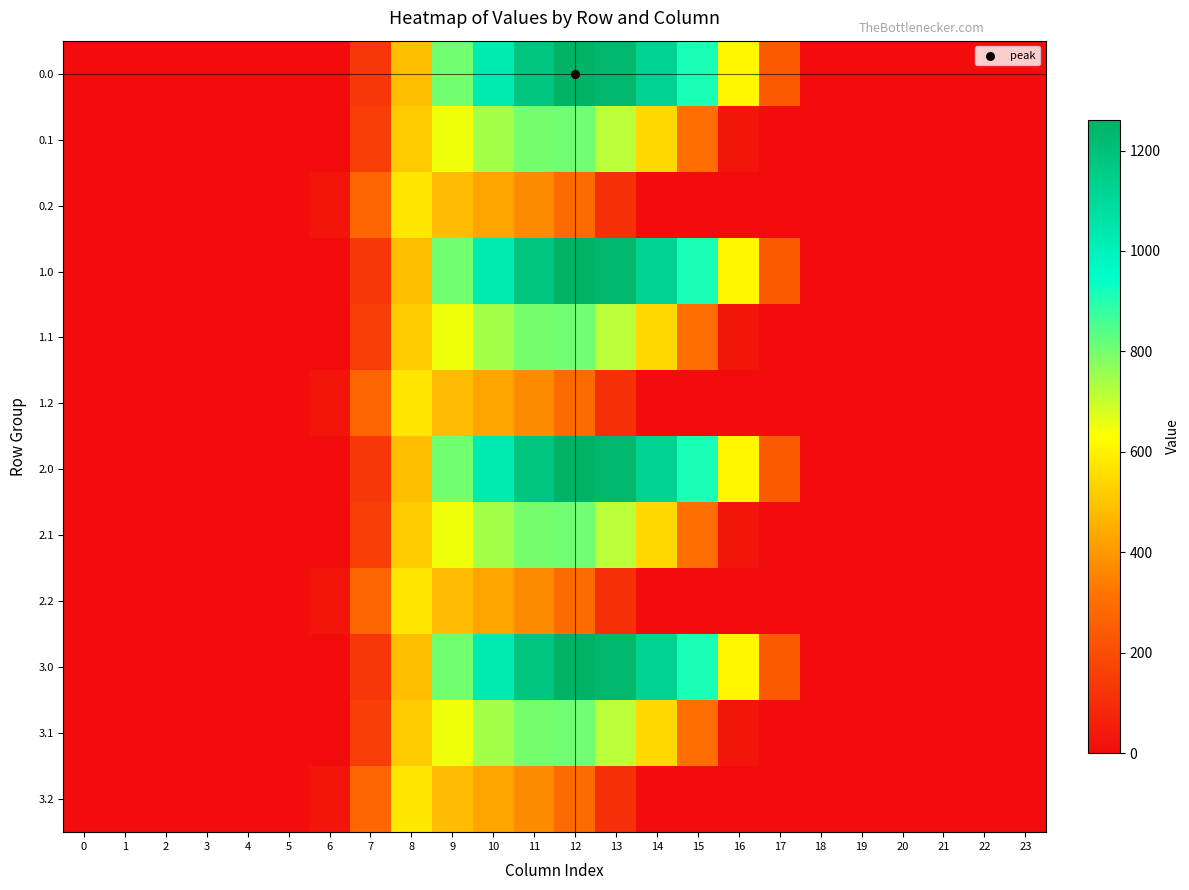

What is the maximum value shown in the chart?

1261.6